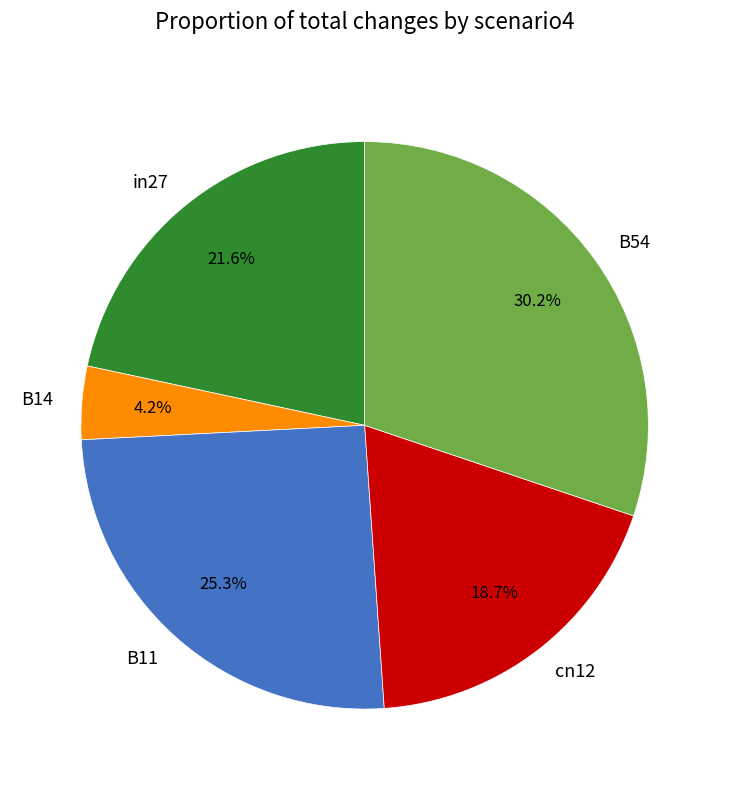

Rank the categories by value from highest to lowest.

B54, B11, in27, cn12, B14